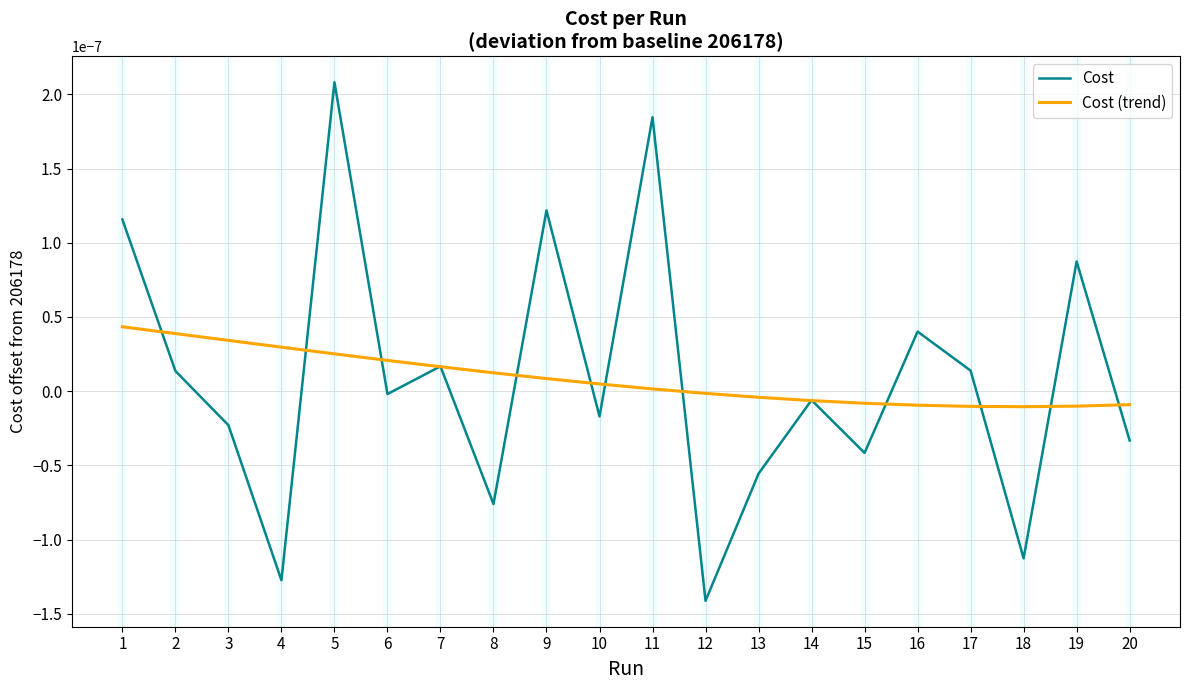

At which category is the sum across all series the highest?

5